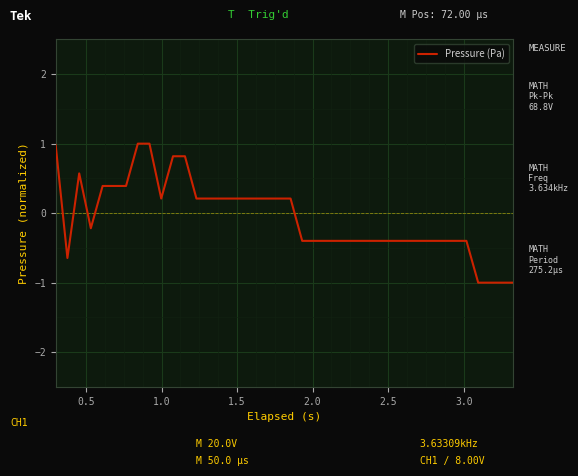

What is the difference between the maximum and minimum values?

2.0